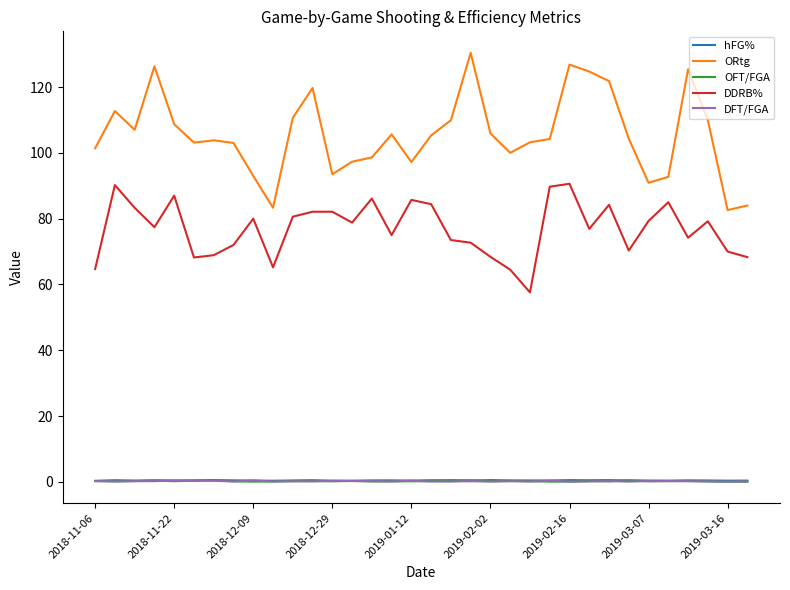

Which series has the widest spread of values?

ORtg